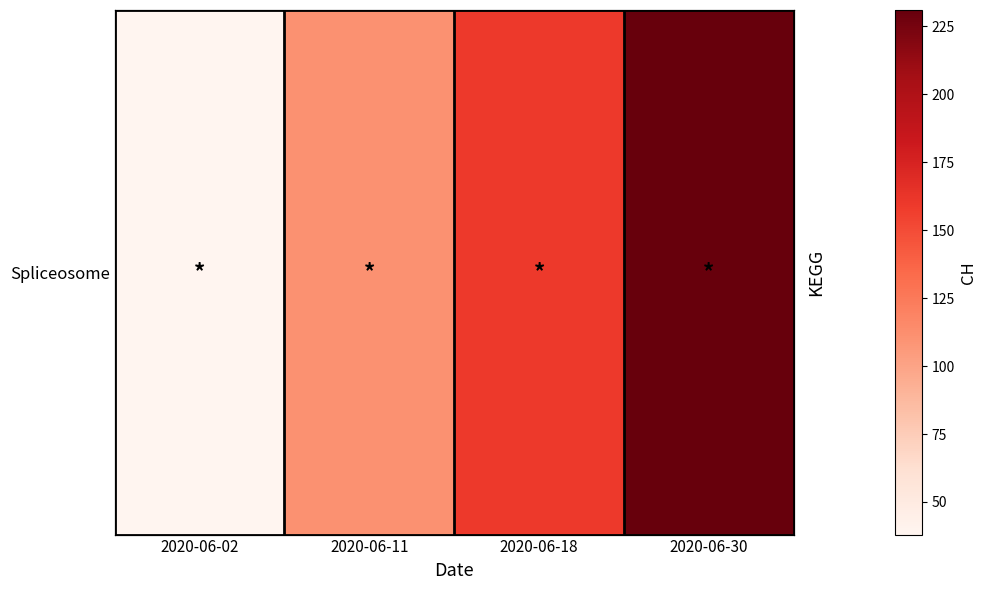

What is the difference between the values at 2020-06-18 and 2020-06-02?

122